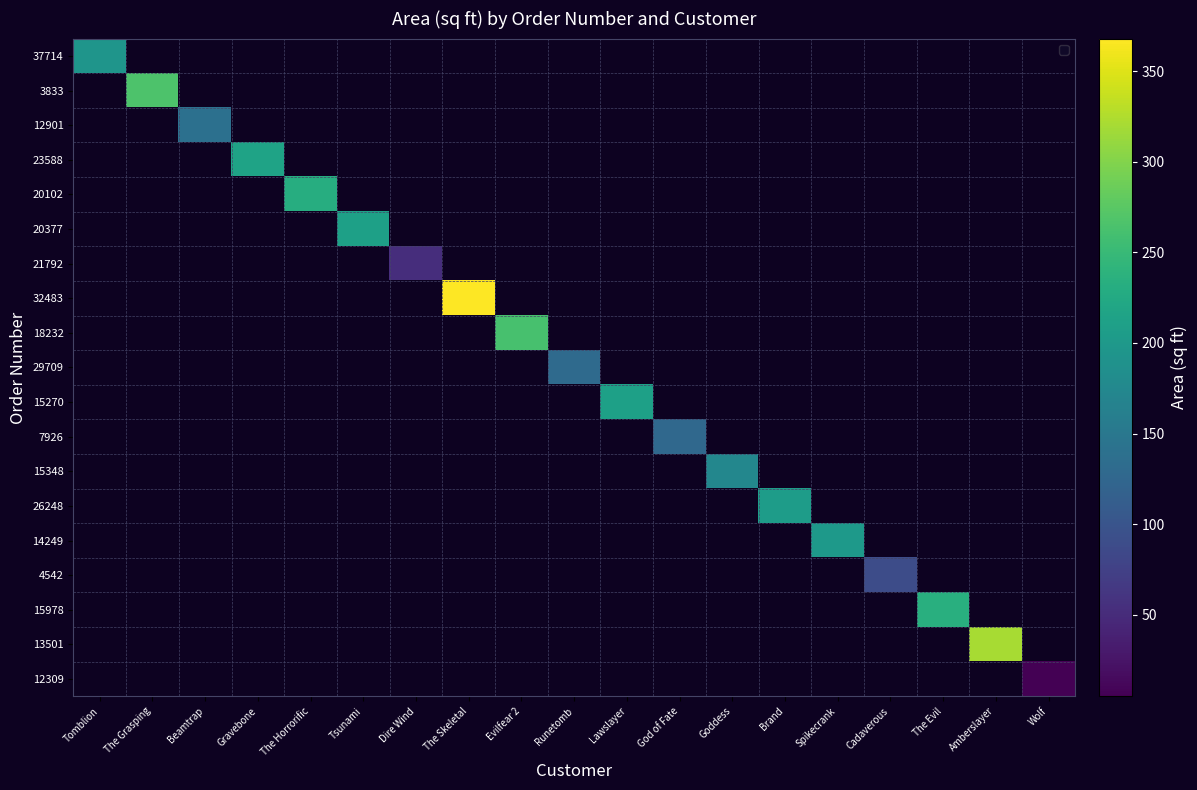

What is the greatest value displayed?

368.0